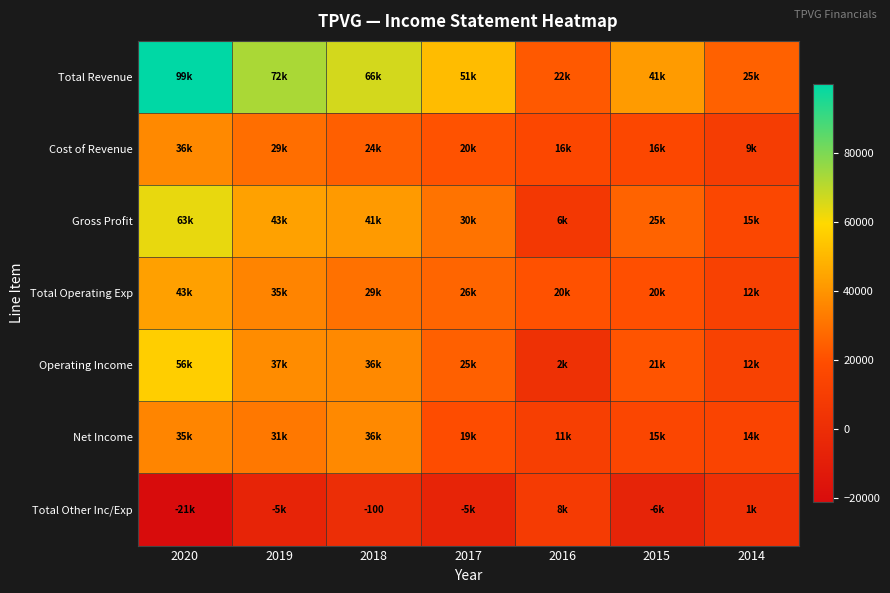

At which category is the sum across all series the highest?

2020